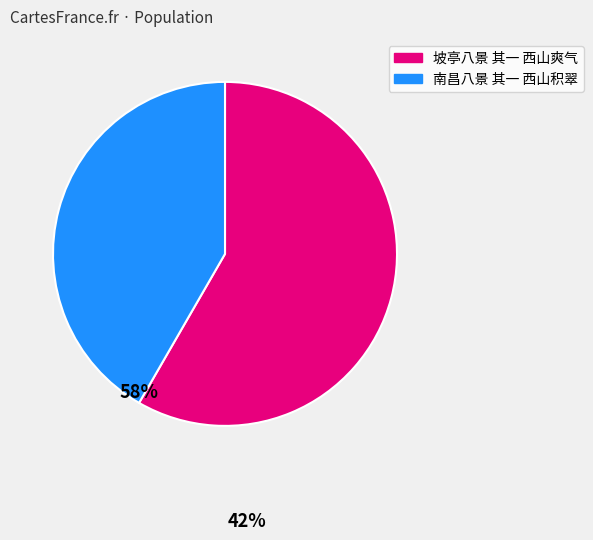

How many segments does this pie chart have?

2